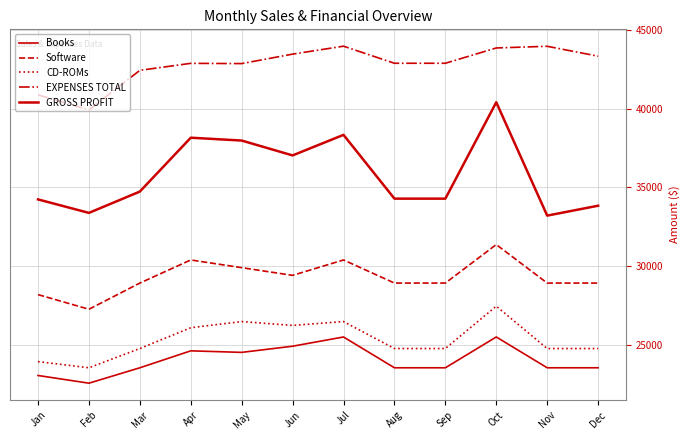

Which label corresponds to the smallest value in the chart?

Feb